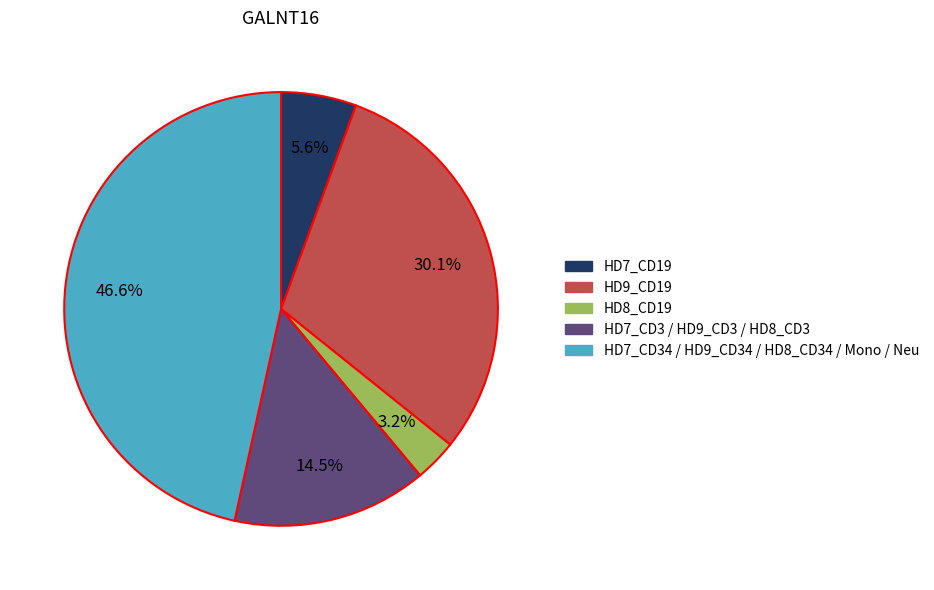

Is there any slice that represents more than half of the pie?

No